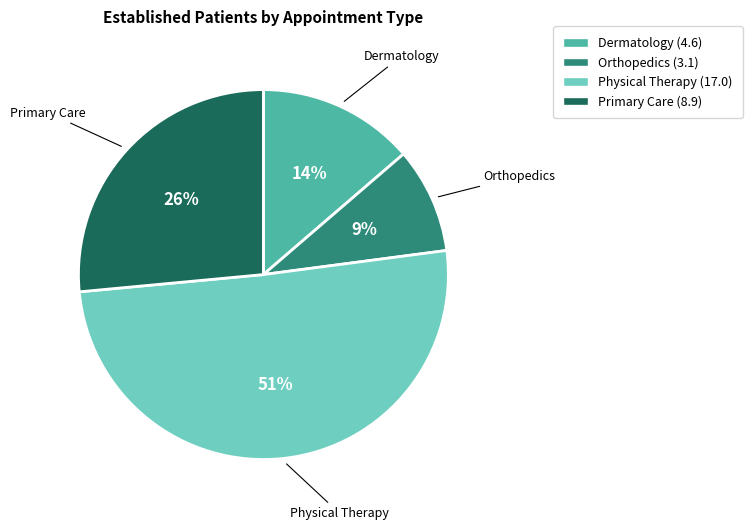

To the nearest percent, what is the average slice percentage?

25%